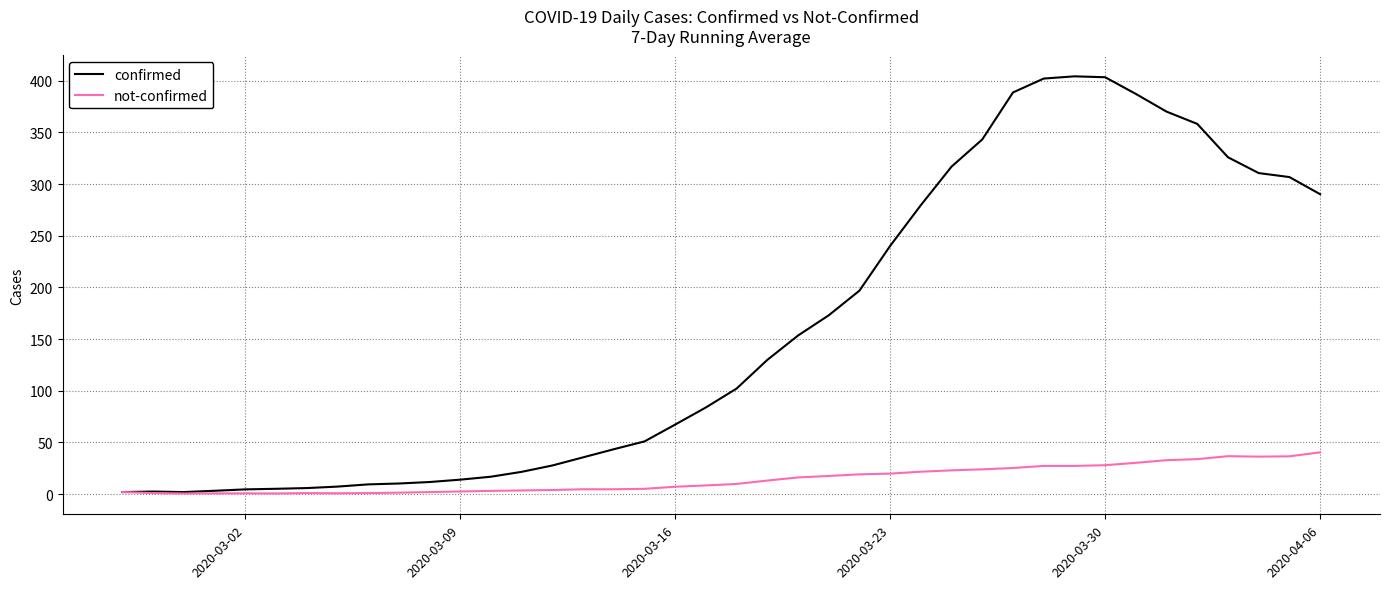

What is the maximum value for confirmed?

404.1